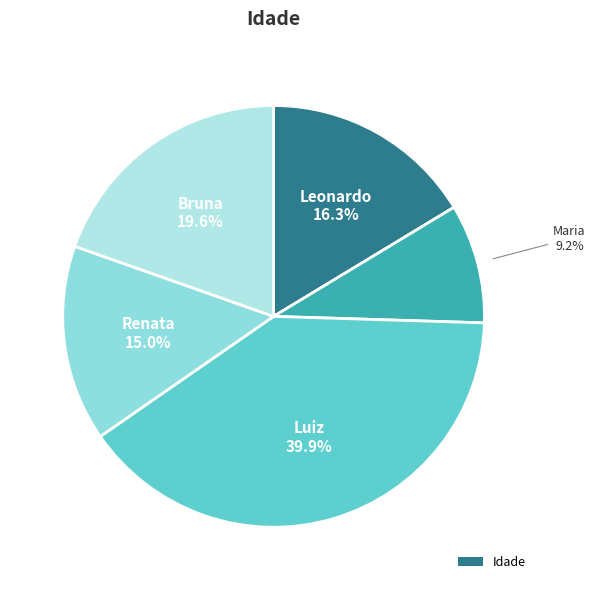

Rank the categories by value from highest to lowest.

Luiz, Bruna, Leonardo, Renata, Maria